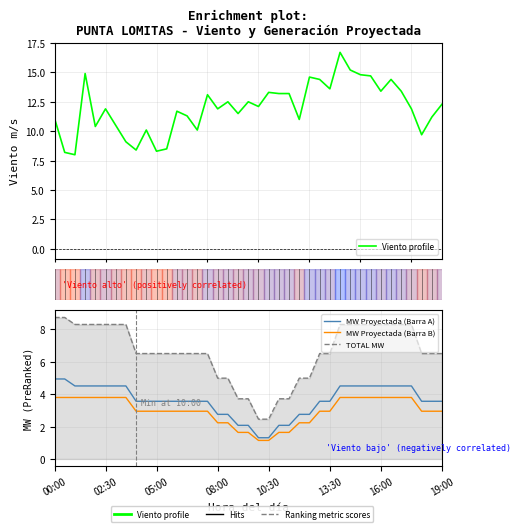

Reading right to left, list all the values displayed in this chart.

Viento profile: 12.3	11.2	9.7	11.9	13.4	14.4	13.4	14.7	14.8	15.2	16.7	13.6	14.4	14.6	11.0	13.2	13.2	13.3	12.1	12.5	11.5	12.5	11.9	13.1	10.1	11.3	11.7	8.5	8.3	10.1	8.4	9.1	10.5	11.9	10.4	14.9	8.0	8.2	11.1
MW Proyectada (Barra A): 3.6	3.6	3.6	4.5	4.5	4.5	4.5	4.5	4.5	4.5	4.5	3.6	3.6	2.8	2.8	2.1	2.1	1.3	1.3	2.1	2.1	2.8	2.8	3.6	3.6	3.6	3.6	3.6	3.6	3.6	3.6	4.5	4.5	4.5	4.5	4.5	4.5	4.9	4.9
MW Proyectada (Barra B): 2.9	2.9	2.9	3.8	3.8	3.8	3.8	3.8	3.8	3.8	3.8	2.9	2.9	2.2	2.2	1.6	1.6	1.1	1.1	1.6	1.6	2.2	2.2	2.9	2.9	2.9	2.9	2.9	2.9	2.9	2.9	3.8	3.8	3.8	3.8	3.8	3.8	3.8	3.8
TOTAL MW: 6.5	6.5	6.5	8.3	8.3	8.3	8.3	8.3	8.3	8.3	8.3	6.5	6.5	5.0	5.0	3.7	3.7	2.5	2.5	3.7	3.7	5.0	5.0	6.5	6.5	6.5	6.5	6.5	6.5	6.5	6.5	8.3	8.3	8.3	8.3	8.3	8.3	8.7	8.7